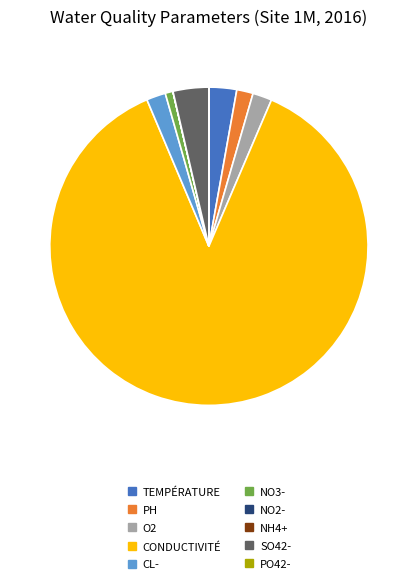

Is there a majority slice in this chart?

Yes